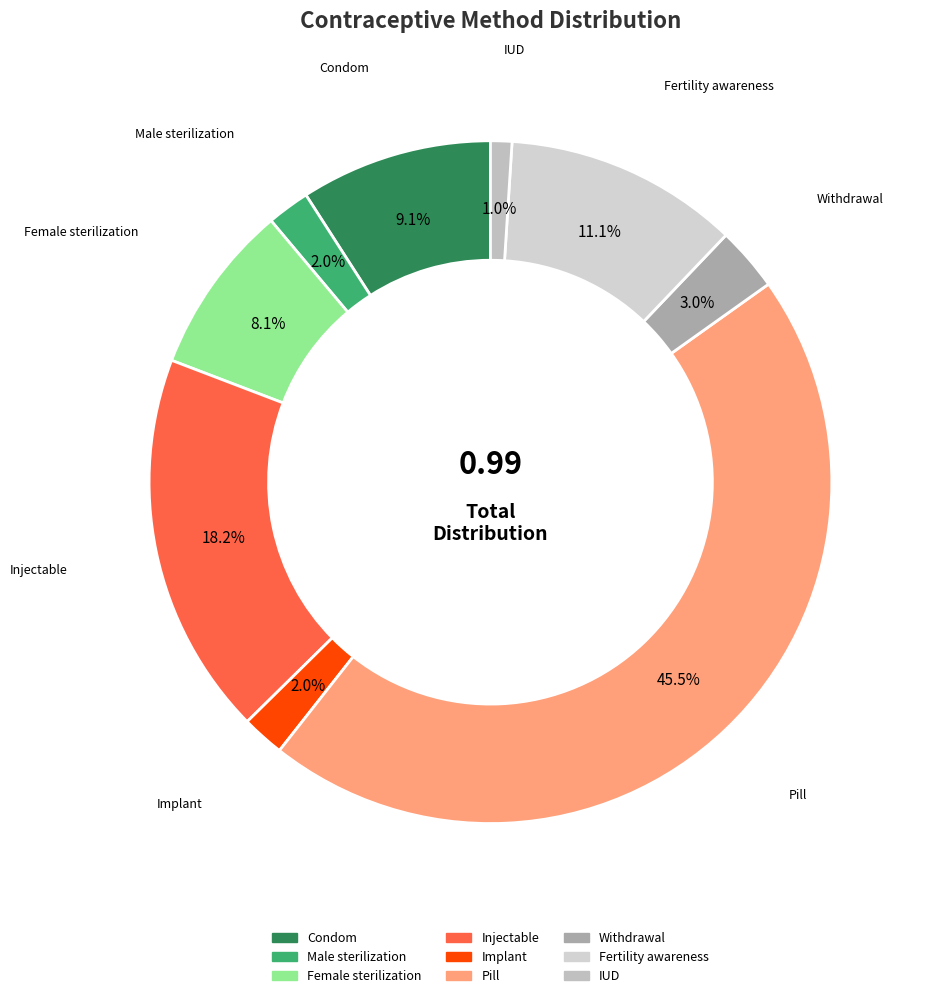

True or false: Withdrawal accounts for 3% of the total.

True